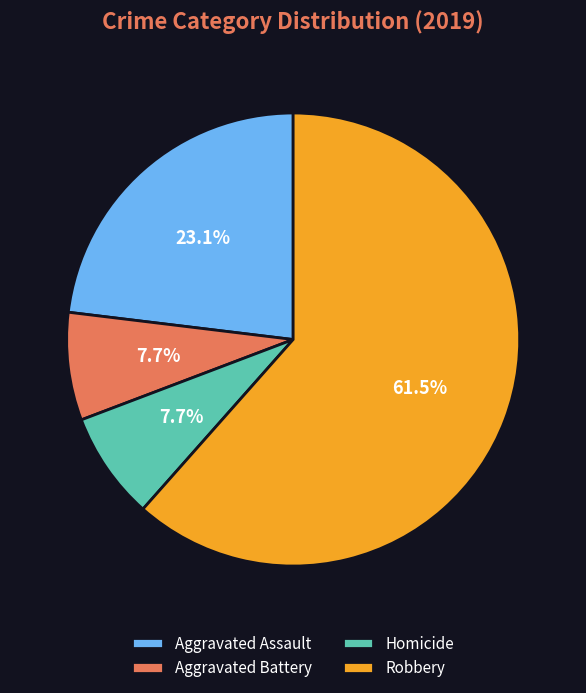

What is the majority slice?

Robbery